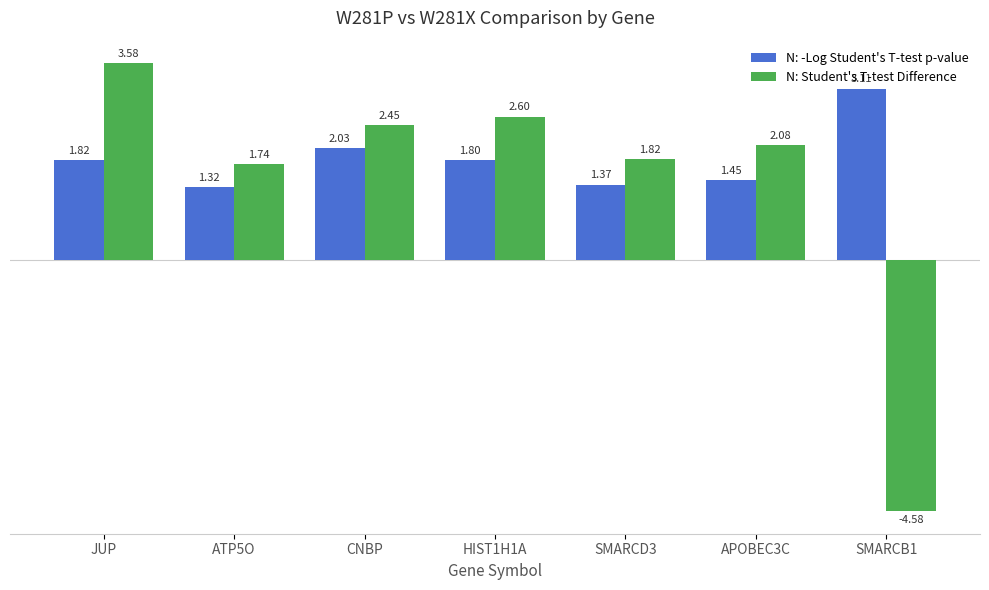

Rank the series by their maximum value, from lowest to highest.

N: -Log Student's T-test p-value, N: Student's T-test Difference